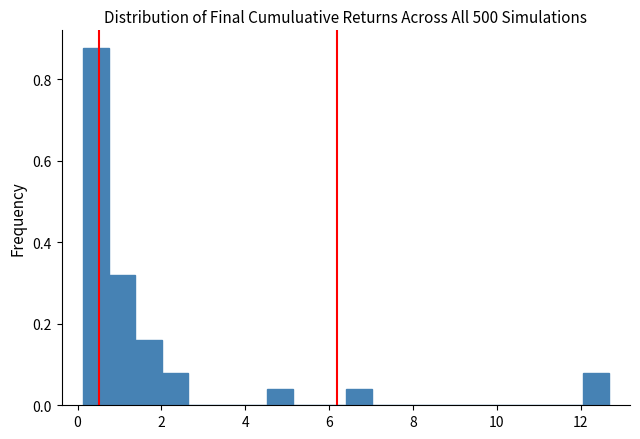

Around what value on the x-axis is the tallest bar? Give the approximate position of its centre, as read against the axis.

0.4